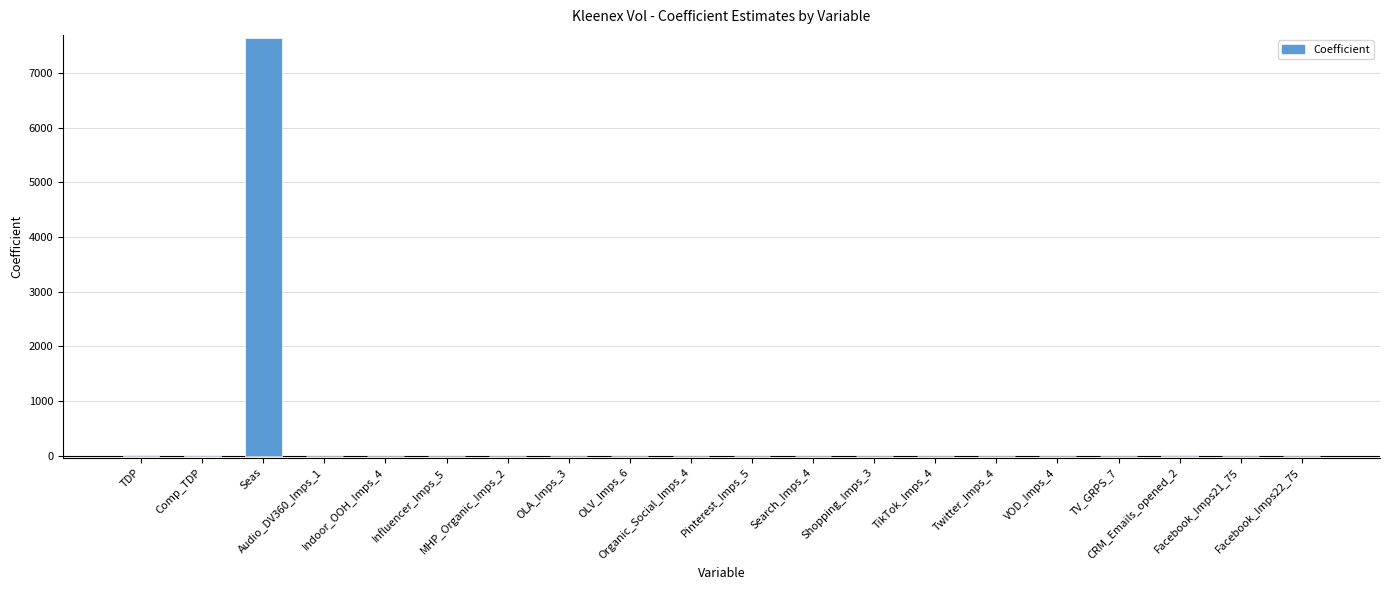

What is the maximum value shown in the chart?

7634.5